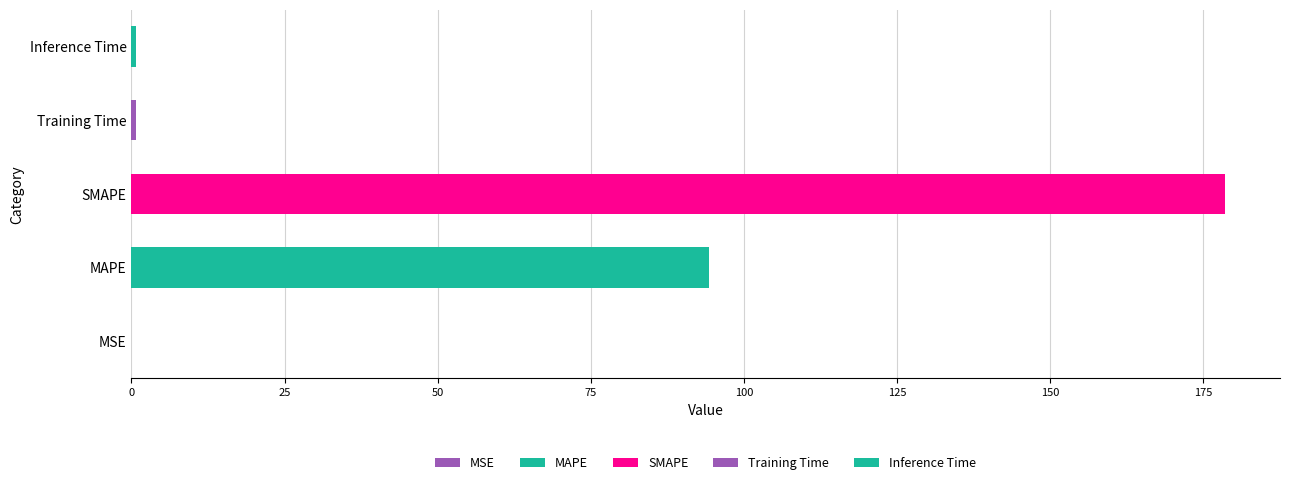

The chart shows a value of 178.6 at SMAPE. True or false?

True